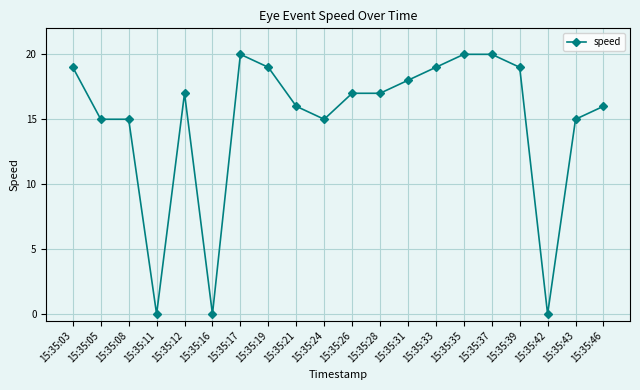

Does the chart display data point markers on the line(s)?

Yes